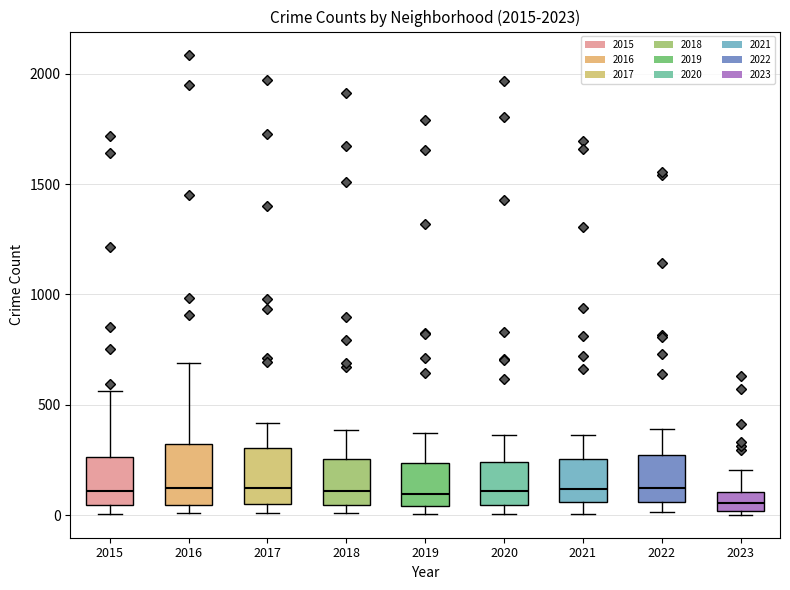

Reading left to right, read every box against the y-axis: the position of its median line, the range the box covers, and the ends of its whiskers. The values are not printed on the chart, so give them approximately, as read against the axis.

2015: median 100, box 50 to 250, whiskers 0 to 550
2016: median 150, box 50 to 300, whiskers 0 to 700
2017: median 100, box 50 to 300, whiskers 0 to 400
2018: median 100, box 50 to 250, whiskers 0 to 400
2019: median 100, box 50 to 250, whiskers 0 to 400
2020: median 100, box 50 to 250, whiskers 0 to 350
2021: median 100, box 50 to 250, whiskers 0 to 350
2022: median 150, box 50 to 250, whiskers 0 to 400
2023: median 50, box 0 to 100, whiskers 0 (just below the box's lower edge) to 200